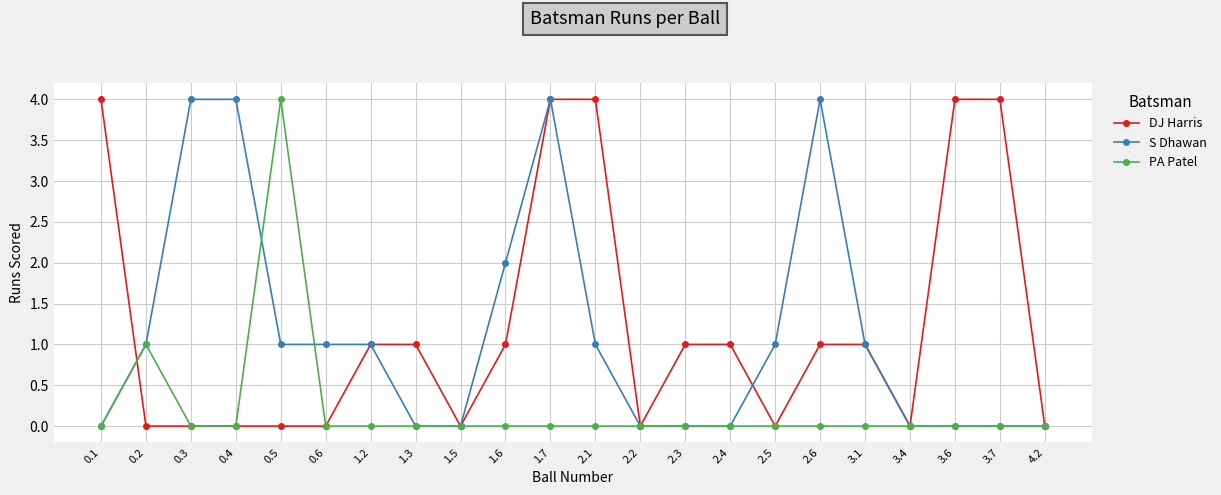

What is the greatest value displayed?

4